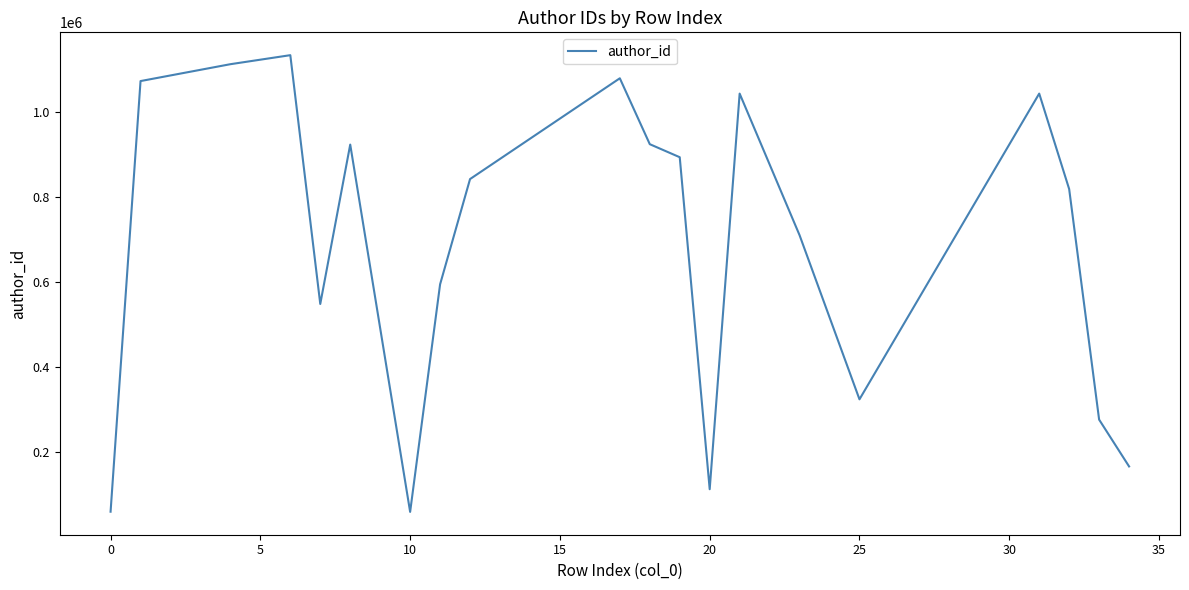

Is this an area chart (filled region under the line)?

No